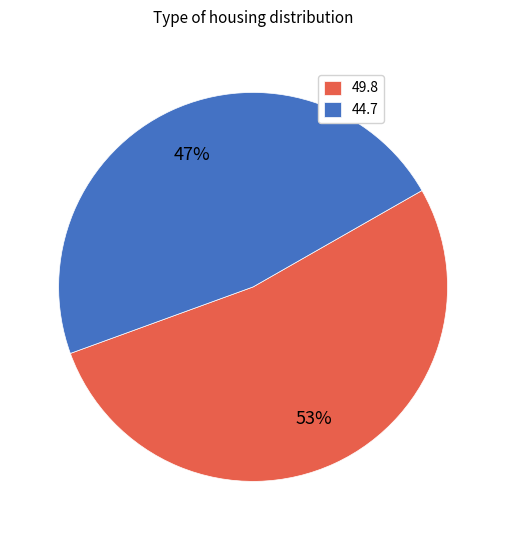

Is there any slice that represents more than half of the pie?

Yes